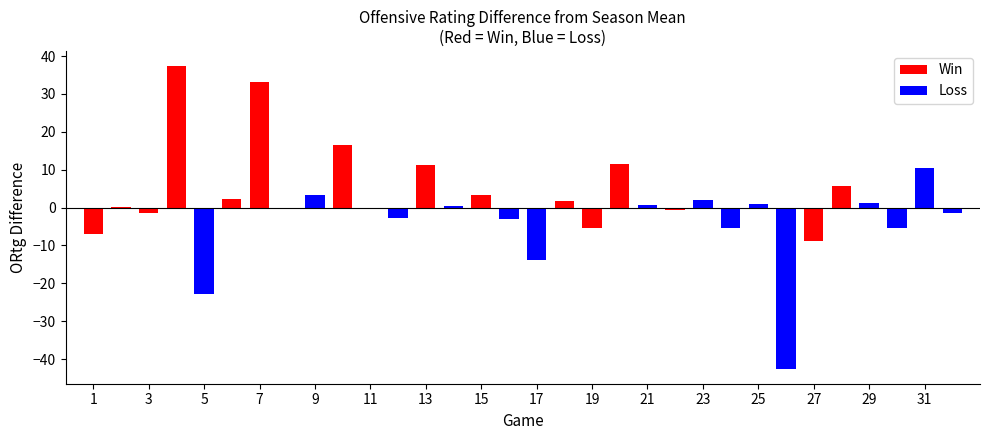

What is the difference between the second highest and second lowest values?

56.2